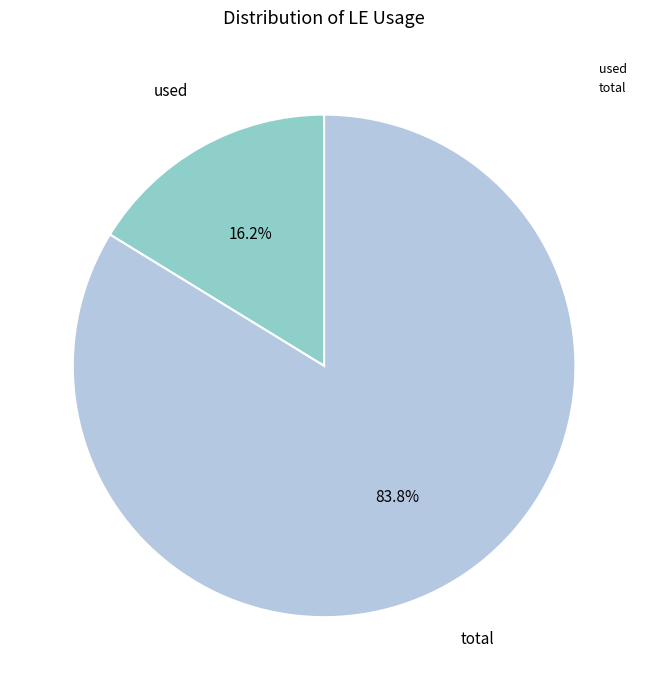

To the nearest percent, what percentage of the pie is used?

16%